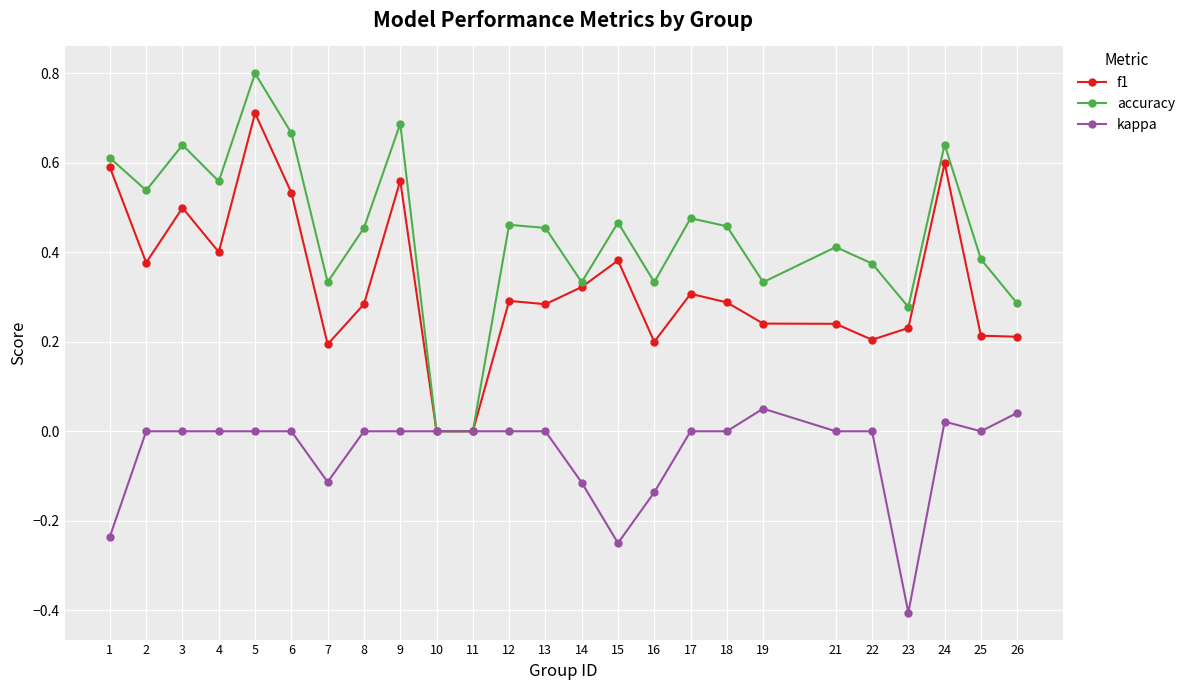

Rank the series by their maximum value, from highest to lowest.

accuracy, f1, kappa